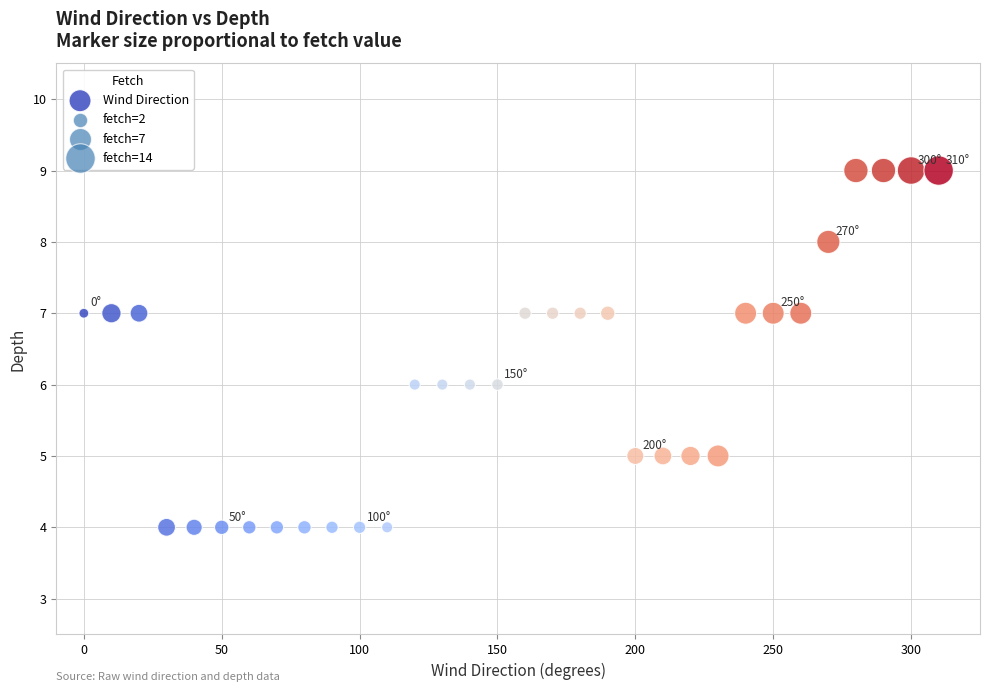

What is the range of Y values (max minus min)?

5